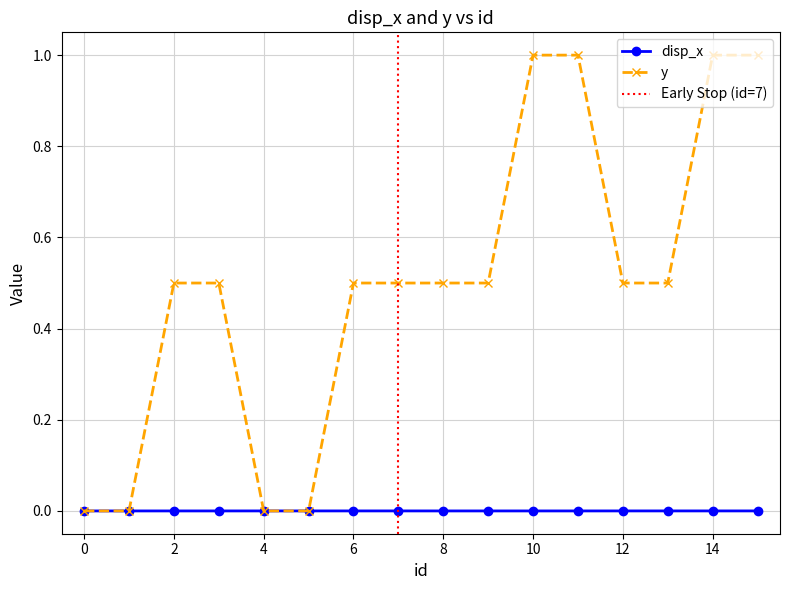

True or false: y and disp_x intersect in this chart.

True